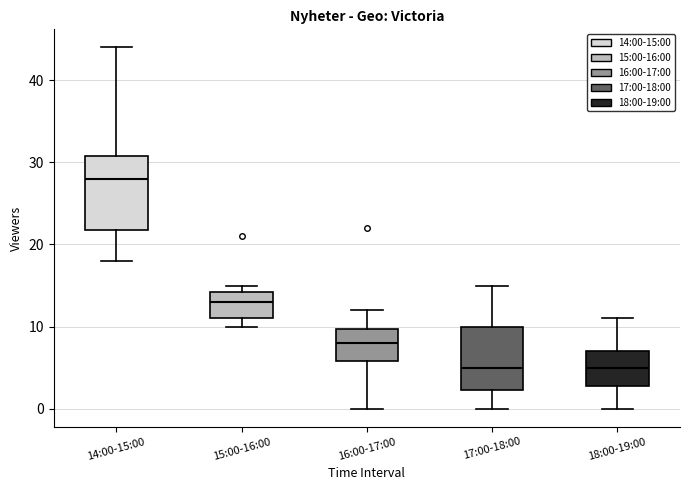

Where is the upper edge of the box for 14:00-15:00 on the y-axis? The values are not printed on the chart, so give them approximately, as read against the axis.

31